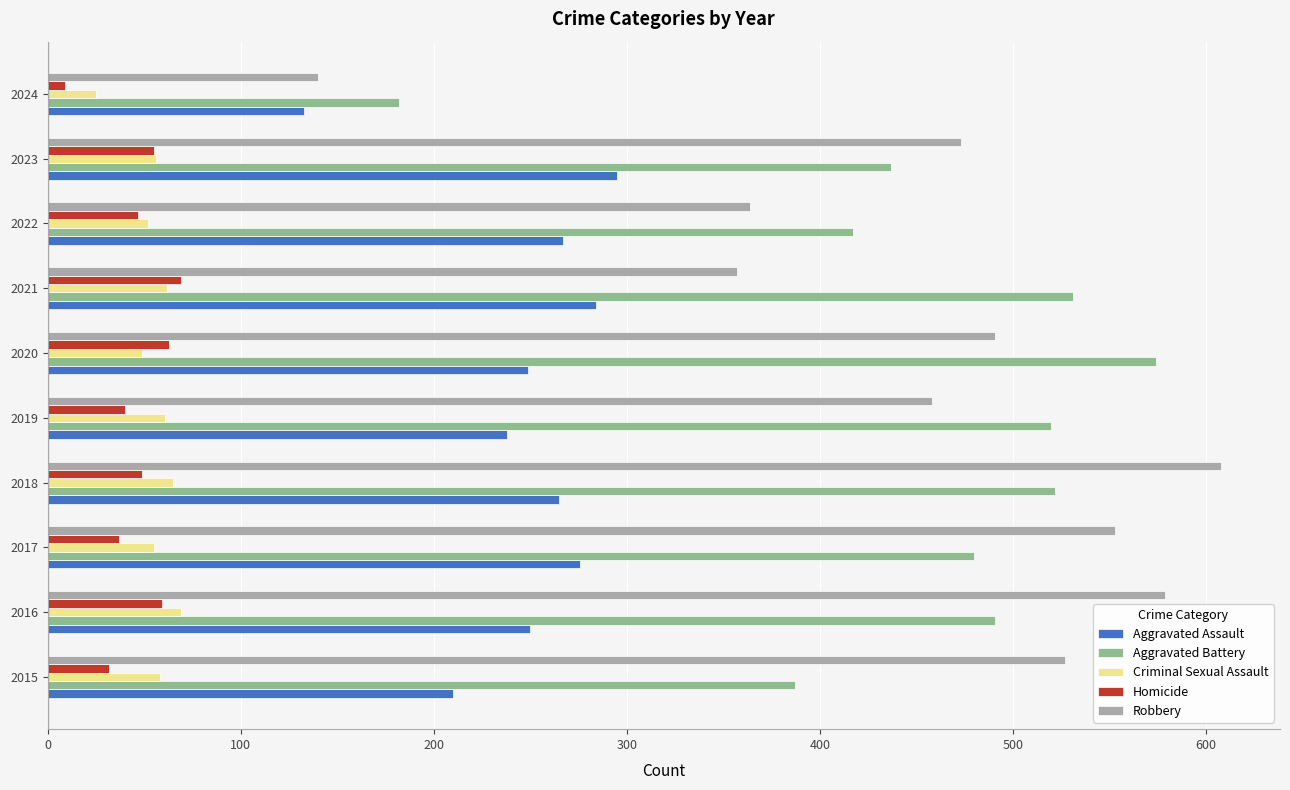

What is the maximum value for Criminal Sexual Assault?

69